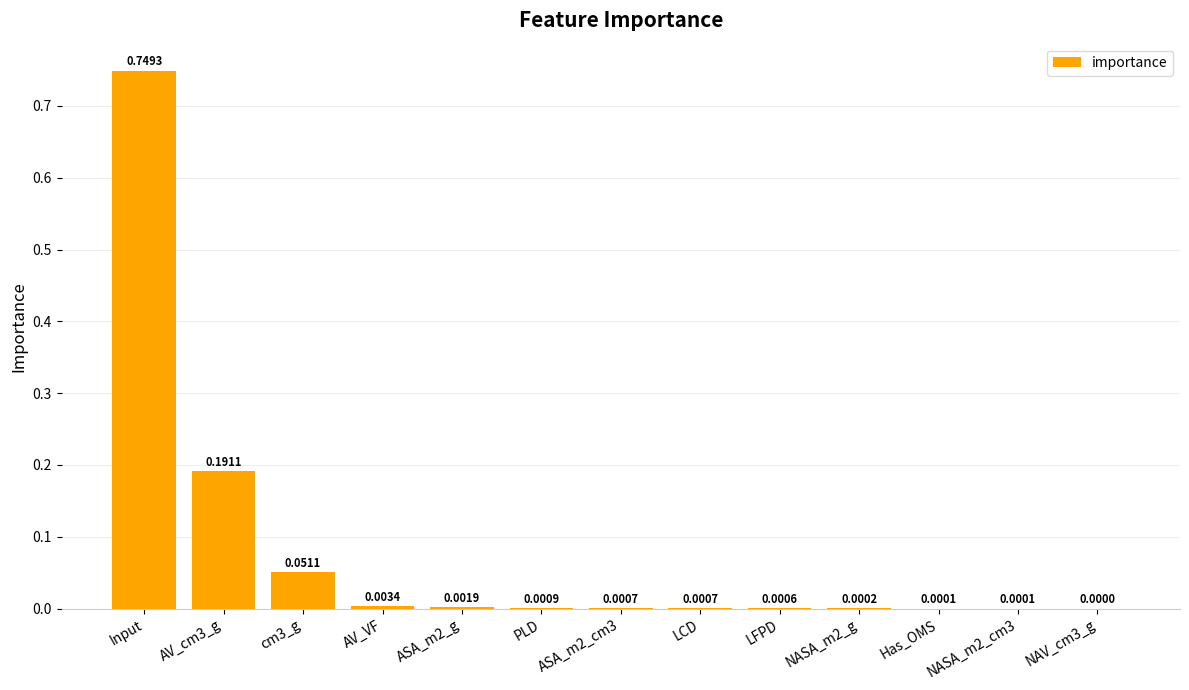

At which category does the chart reach its peak across all series?

Input